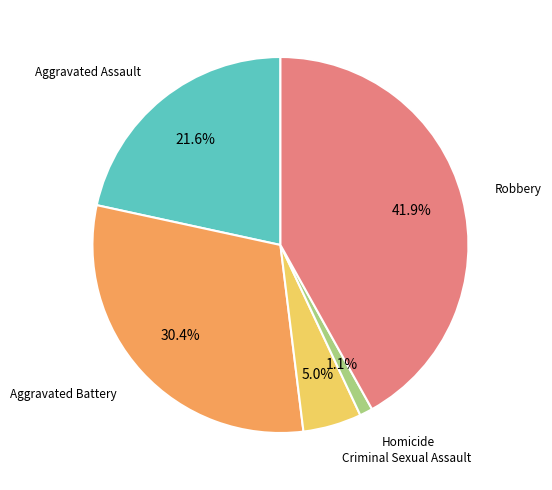

Is it true that Homicide is 1% of the pie?

True